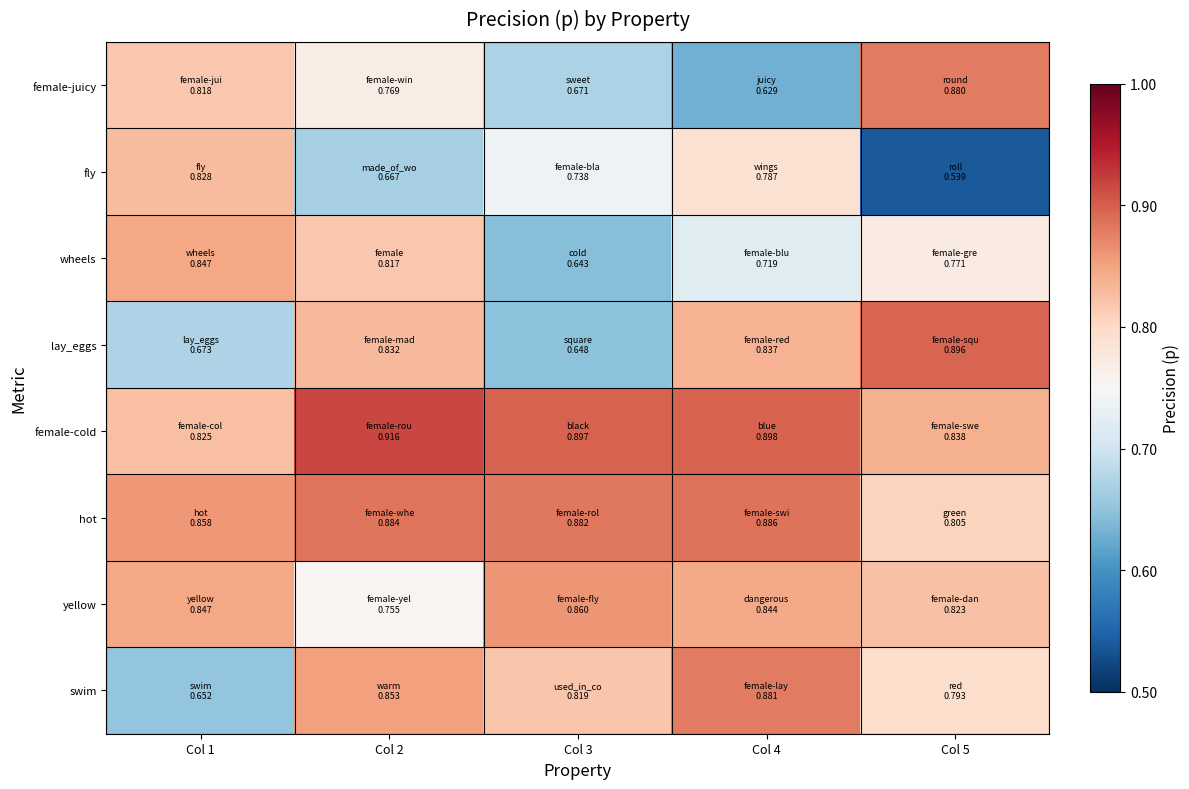

Reading right to left, transcribe all the data shown in this chart.

female-juicy: Col 5=0.9	Col 4=0.6	Col 3=0.7	Col 2=0.8	Col 1=0.8
fly: Col 5=0.5	Col 4=0.8	Col 3=0.7	Col 2=0.7	Col 1=0.8
wheels: Col 5=0.8	Col 4=0.7	Col 3=0.6	Col 2=0.8	Col 1=0.8
lay_eggs: Col 5=0.9	Col 4=0.8	Col 3=0.6	Col 2=0.8	Col 1=0.7
female-cold: Col 5=0.8	Col 4=0.9	Col 3=0.9	Col 2=0.9	Col 1=0.8
hot: Col 5=0.8	Col 4=0.9	Col 3=0.9	Col 2=0.9	Col 1=0.9
yellow: Col 5=0.8	Col 4=0.8	Col 3=0.9	Col 2=0.8	Col 1=0.8
swim: Col 5=0.8	Col 4=0.9	Col 3=0.8	Col 2=0.9	Col 1=0.7